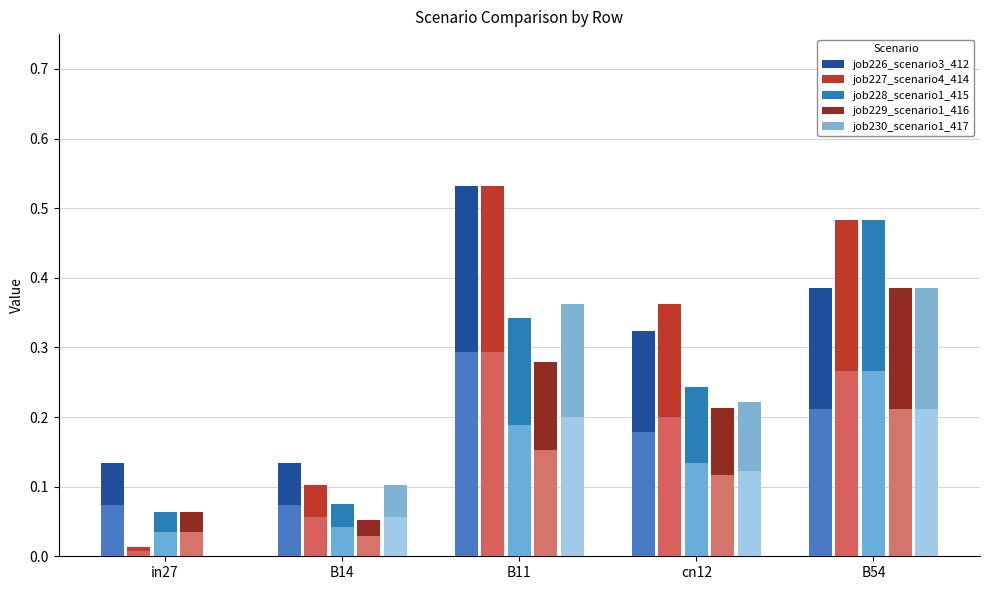

The job229_scenario1_416 series shows 0.3 at B11. True or false?

True